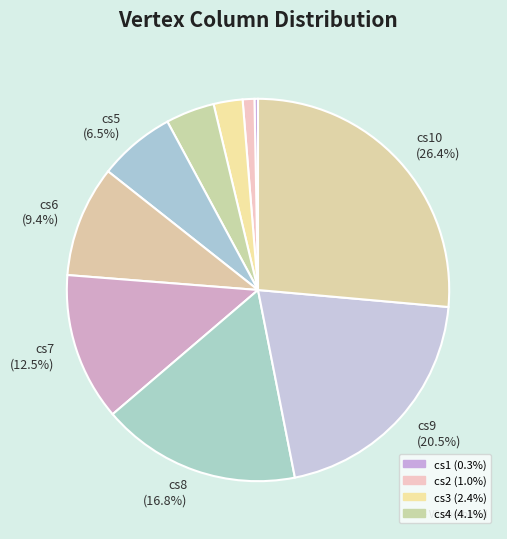

How many segments does this pie chart have?

10